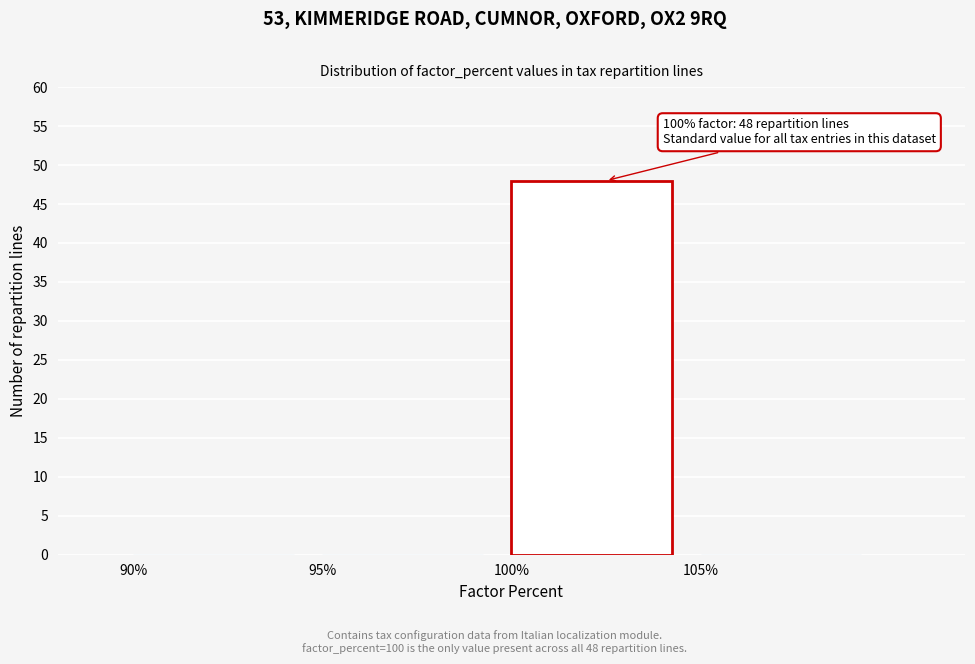

Which range on the x-axis has the tallest bar?

100 to 105